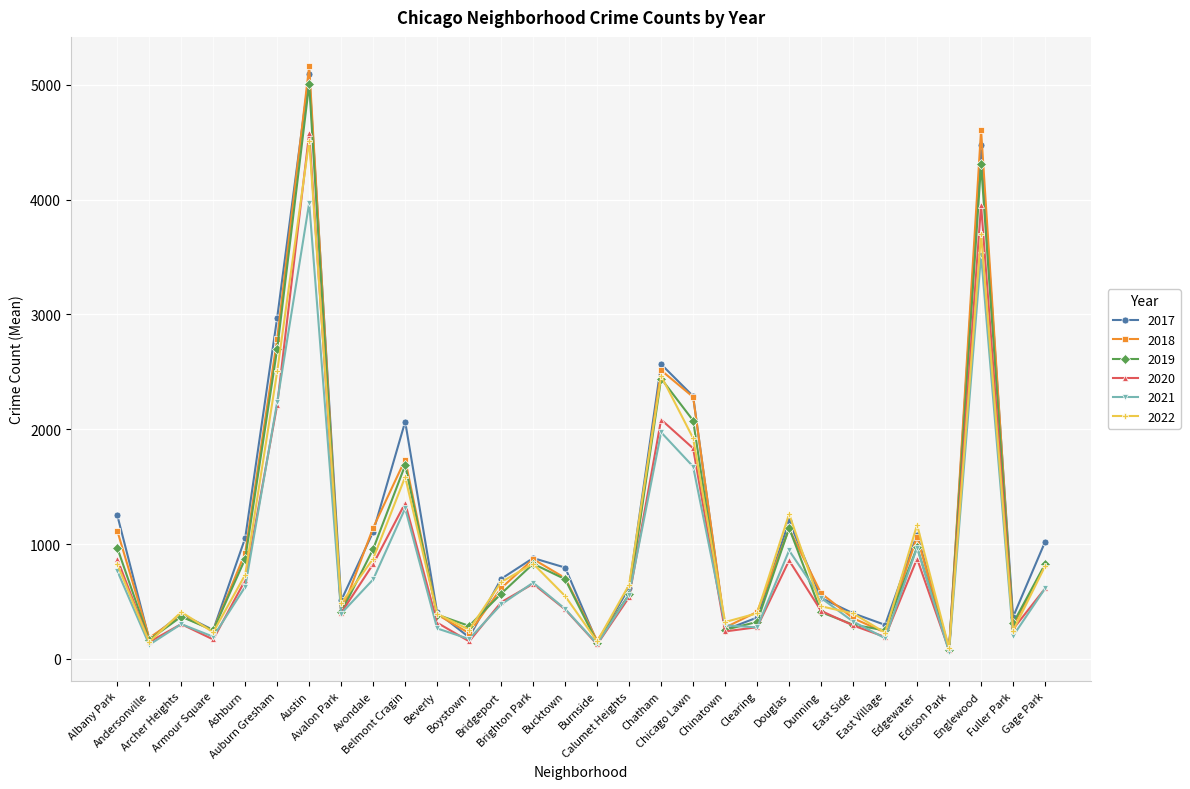

What is the spread (max minus min) of values at Brighton Park?

224